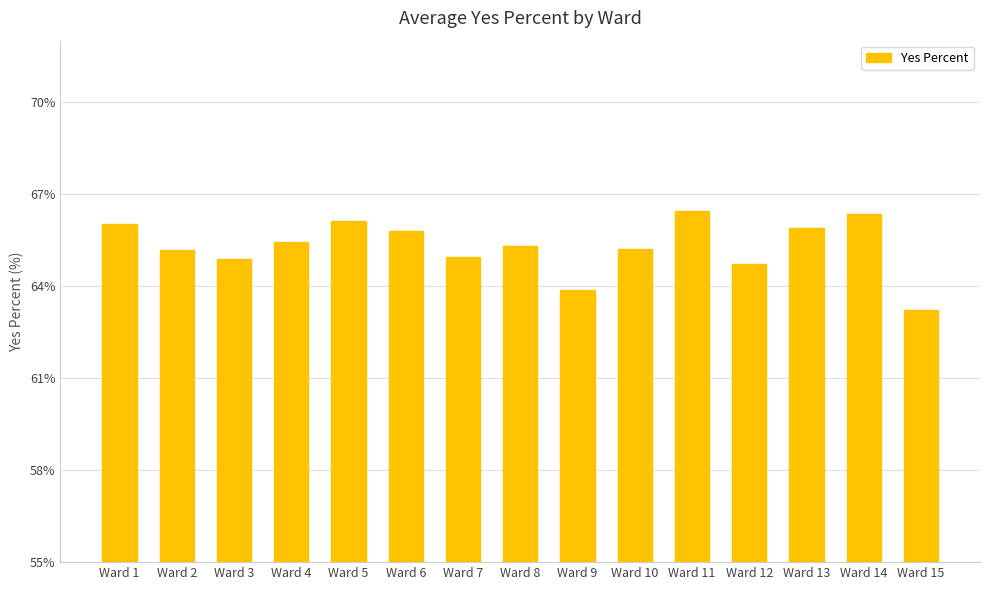

Reading left to right, list all the values displayed in this chart.

66.0	65.2	64.9	65.4	66.1	65.8	65.0	65.3	63.9	65.2	66.5	64.7	65.9	66.3	63.2